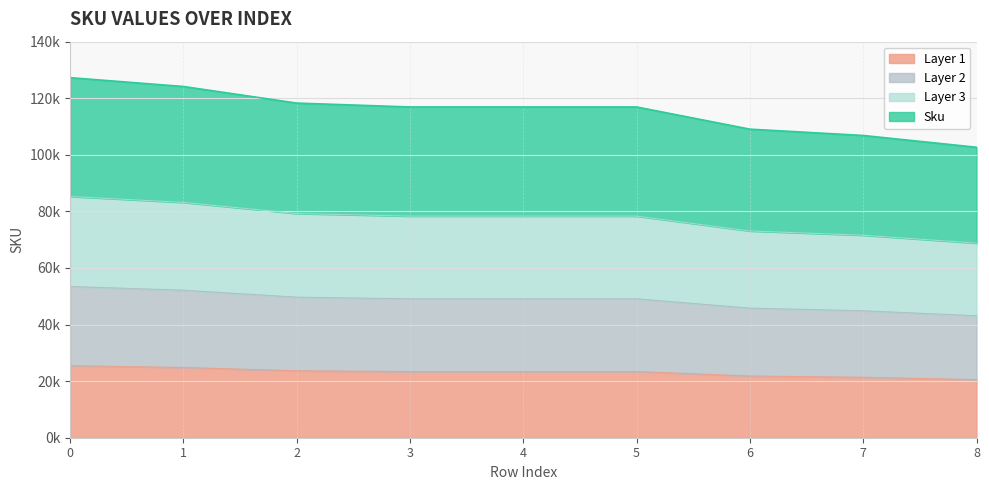

What are all the series names shown in the legend?

Layer 1, Layer 2, Layer 3, Sku